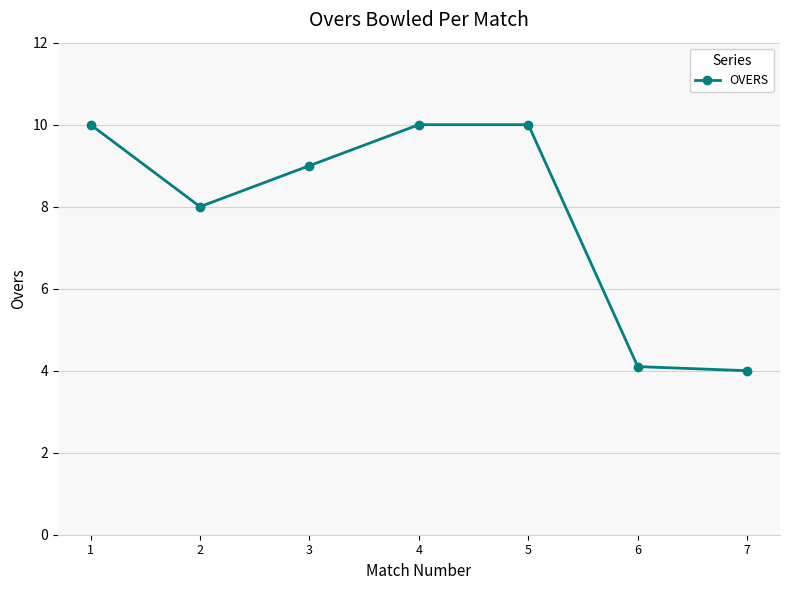

Which has a higher value, 5 or 2?

5